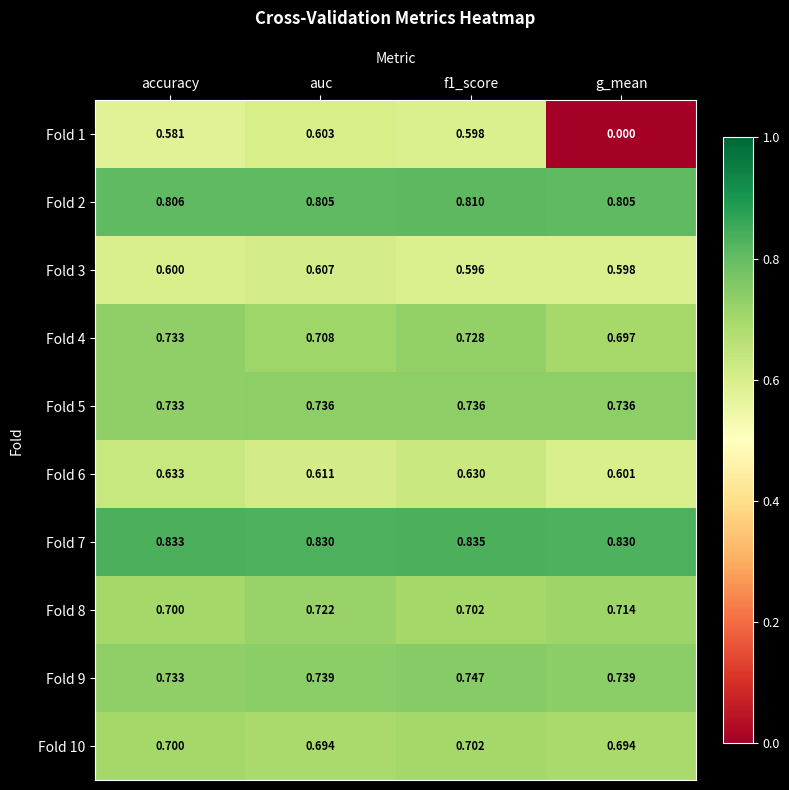

Is the value of Fold 9 at accuracy greater than the value of Fold 2 at g_mean?

No